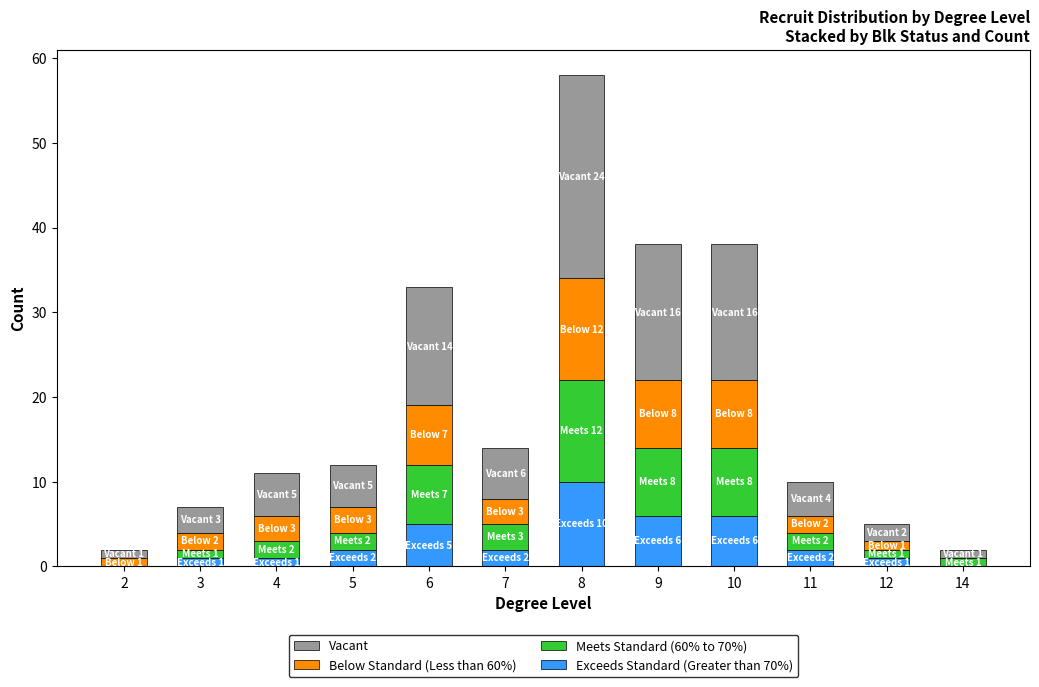

What is the sum of all Exceeds Standard (Greater than 70%) values?

36